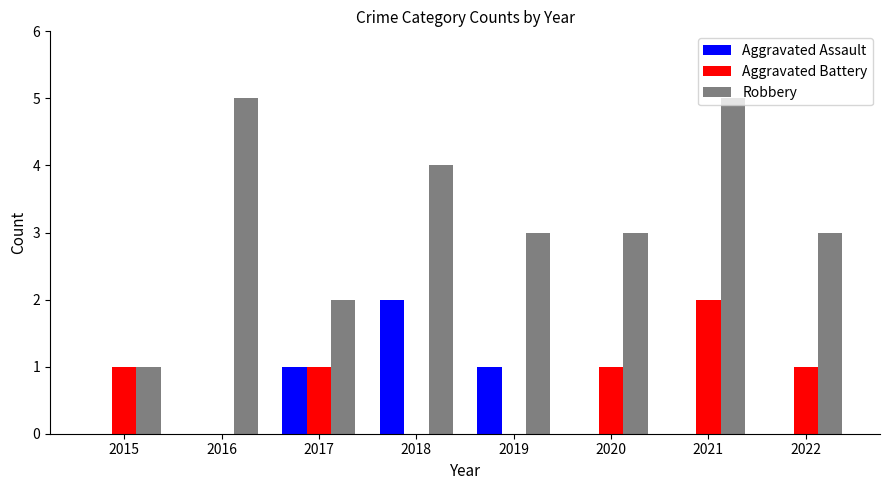

Between 2016 and 2022, which series saw the biggest shift?

Robbery